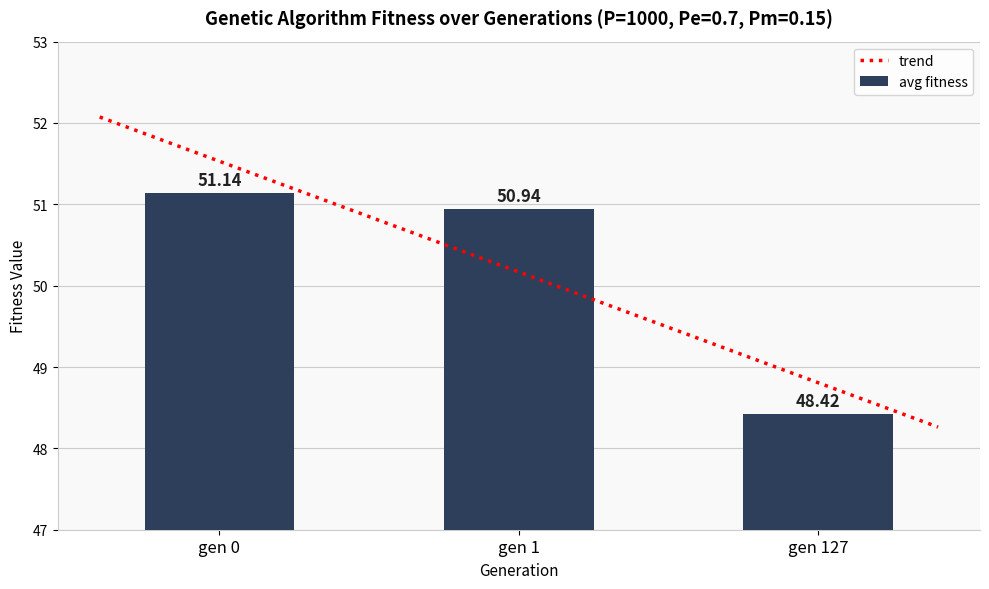

What is the average value of the avg fitness series?

50.2